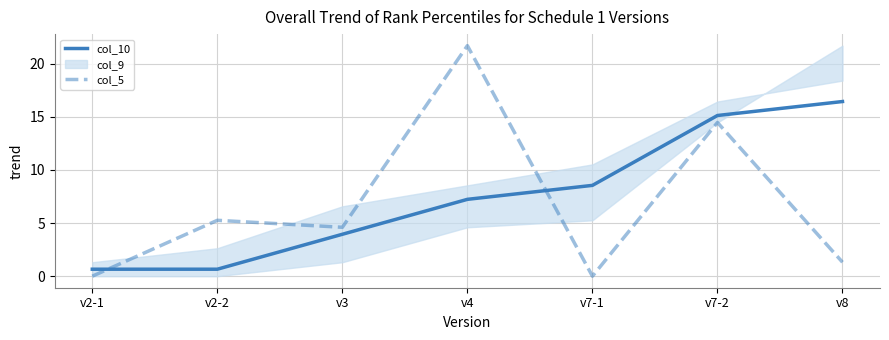

How many intersections are there between col_10 and col_5?

2